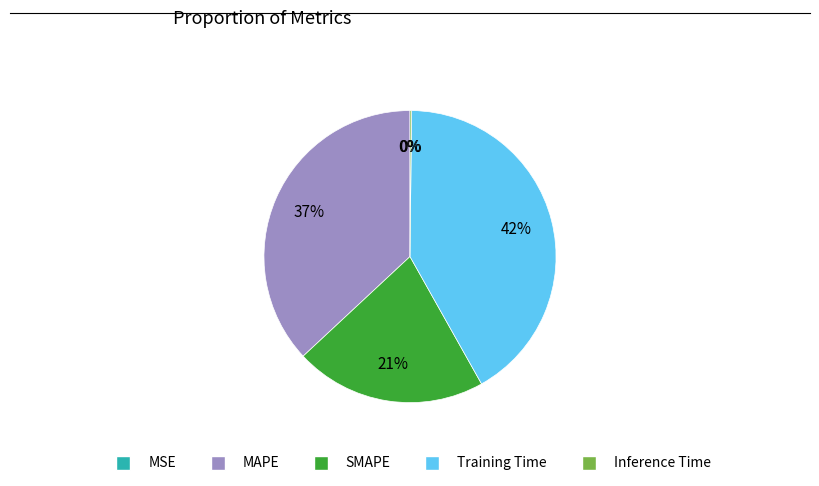

Does SMAPE account for over 50% of the chart?

No